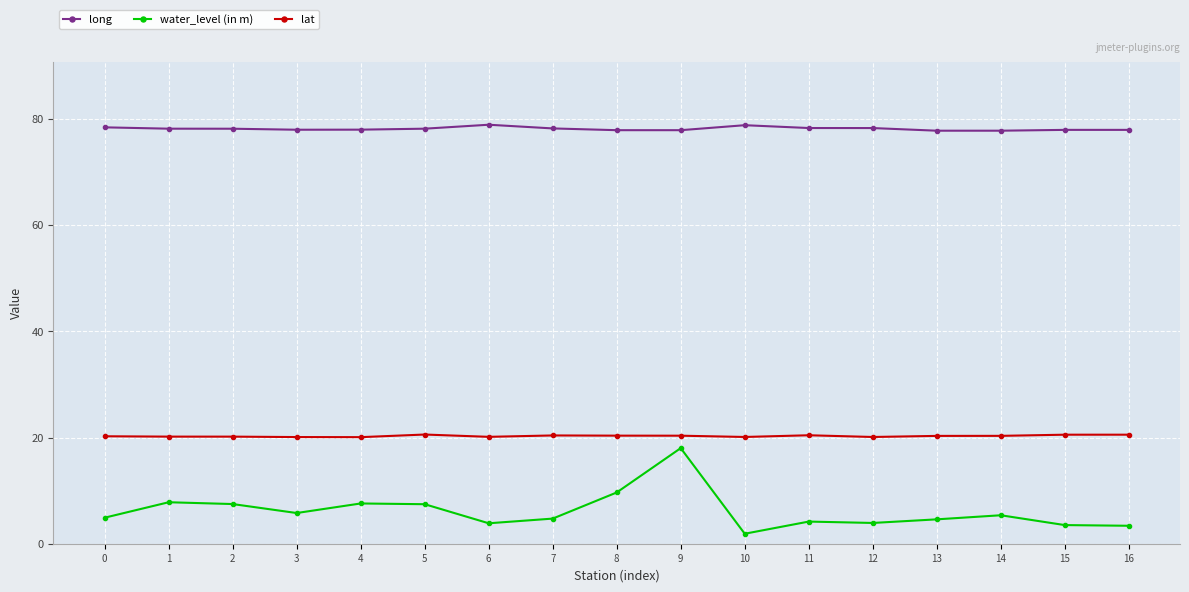

What is the value of the water_level (in m) point at the 3rd from the left?

7.5